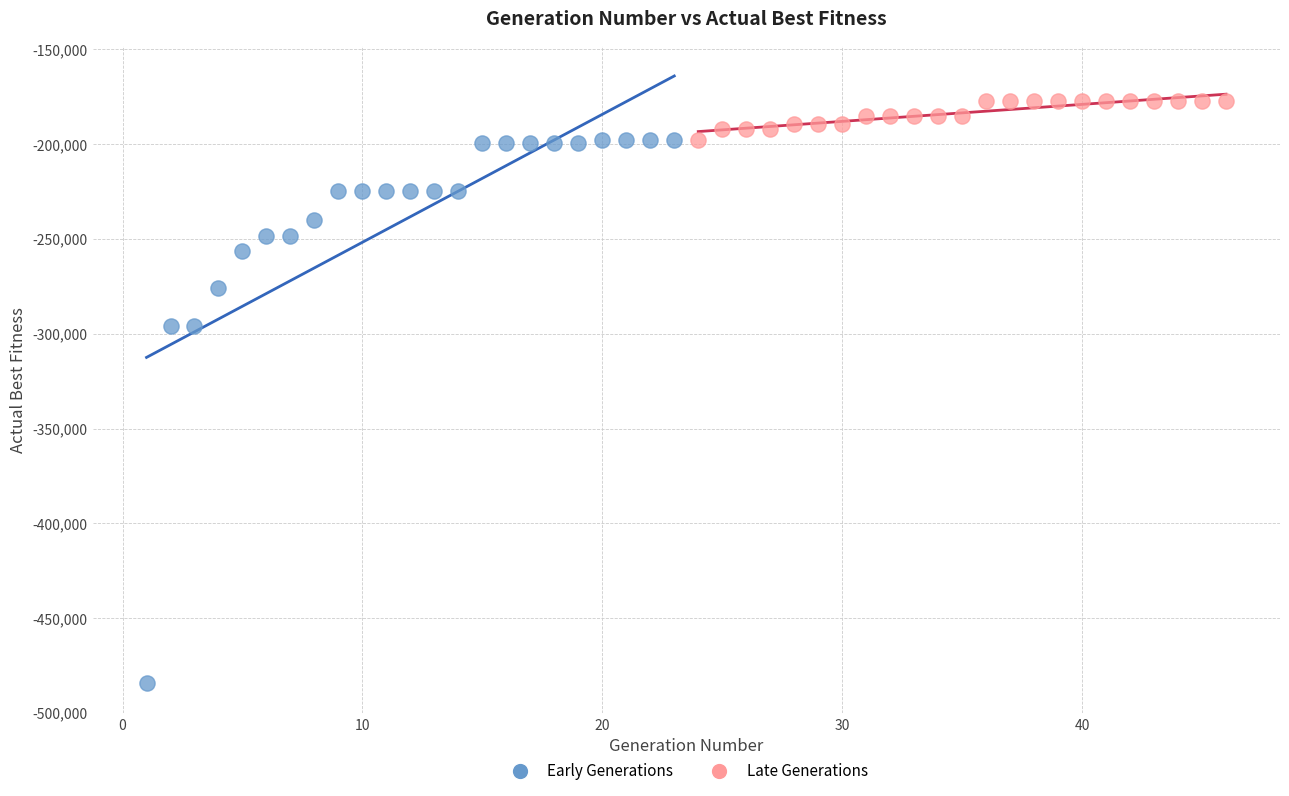

Which series reaches the maximum Y coordinate?

Late Generations